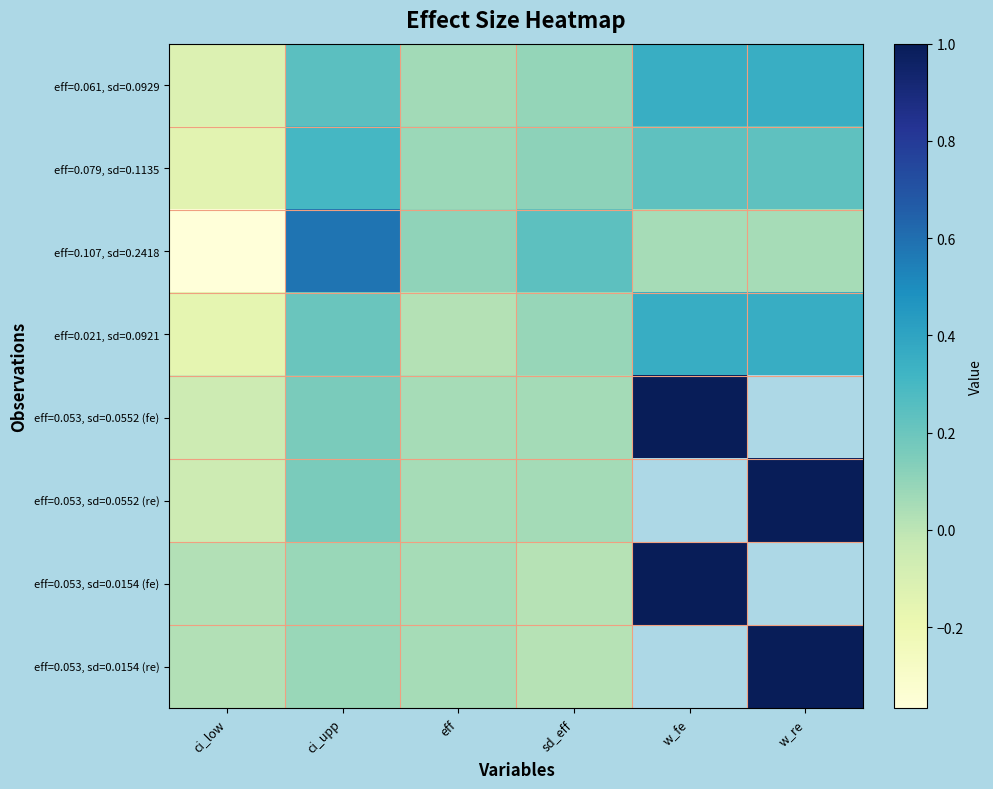

Is the value of eff=0.053, sd=0.0552 (fe) at w_re greater than the value of eff=0.061, sd=0.0929 at sd_eff?

No